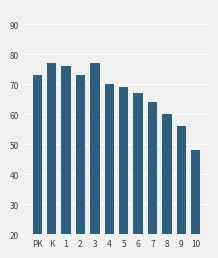

Approximately how many times larger is the value at 8 compared to 3?

0.8